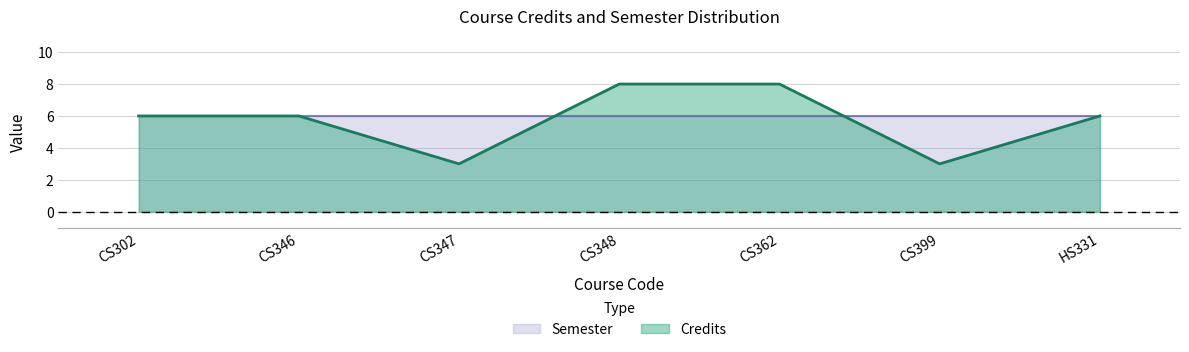

What is the total value across all series at CS347?

9